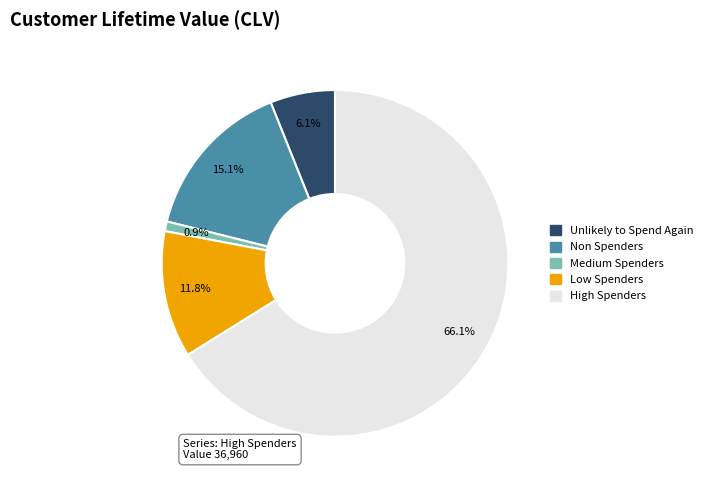

Does any single category account for the majority?

Yes